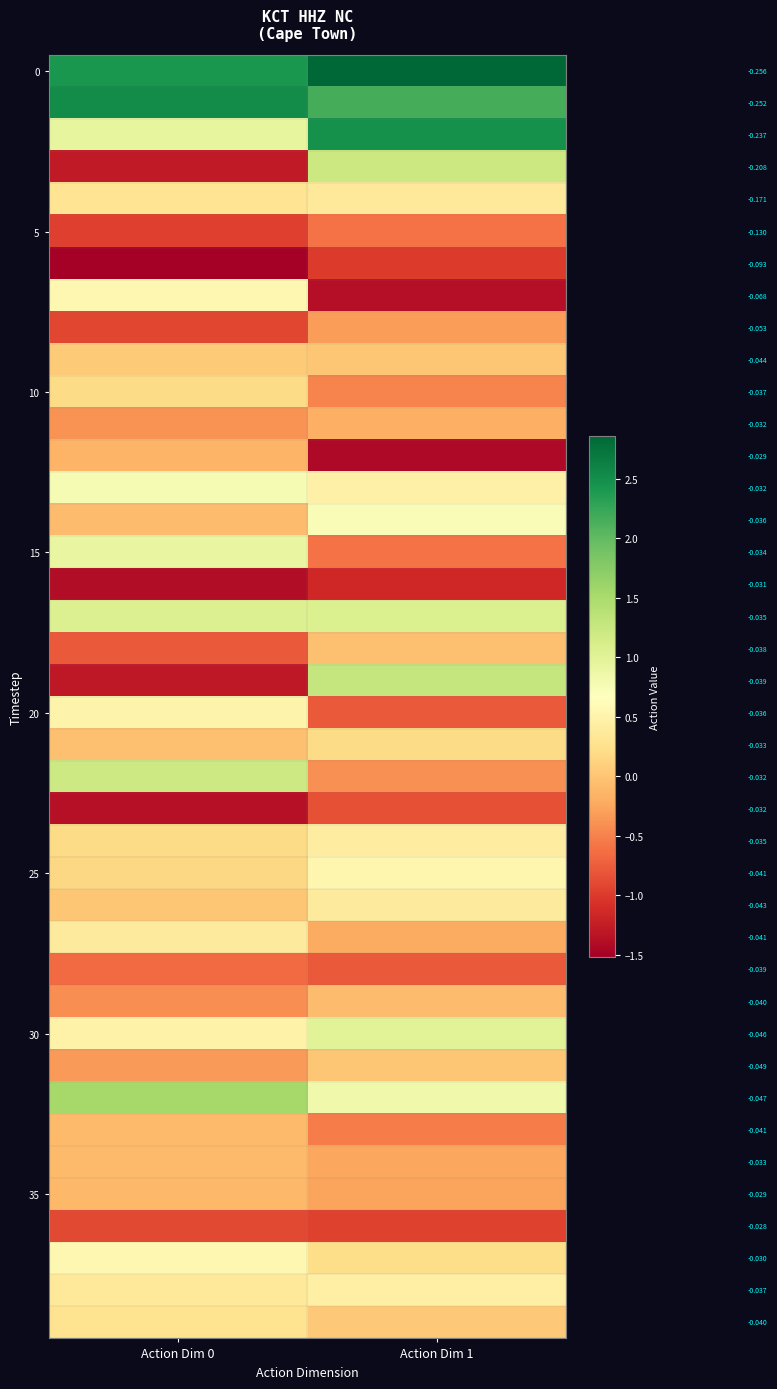

At which category is the sum across all series the highest?

Action Dim 1